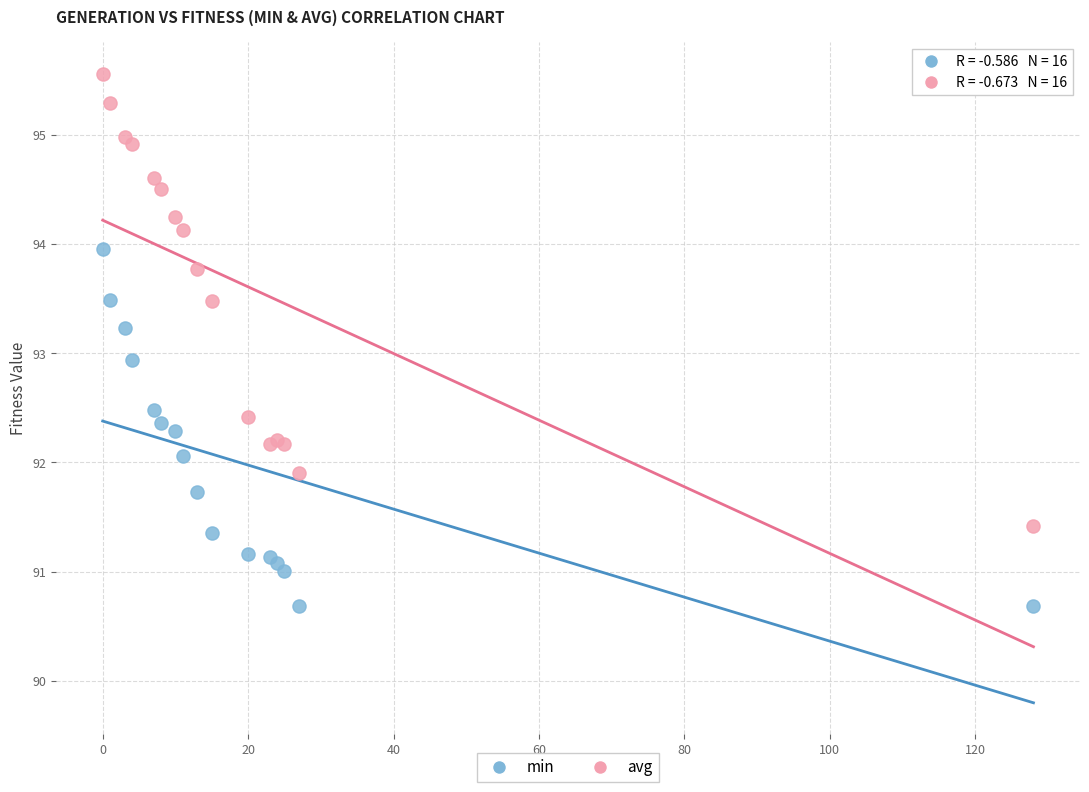

Which series reaches the minimum Y coordinate?

min